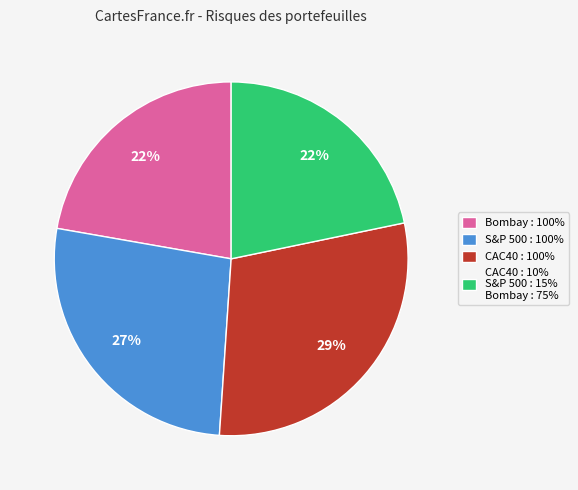

To the nearest percent, what is the average slice percentage?

25%